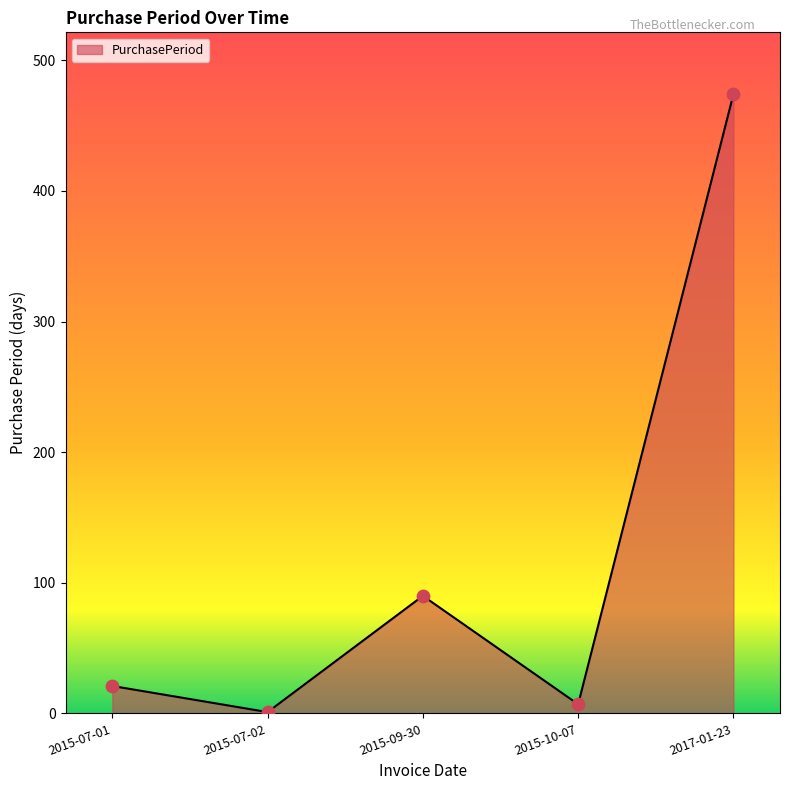

What is the change in value from 2015-07-01 to 2015-10-07?

-14